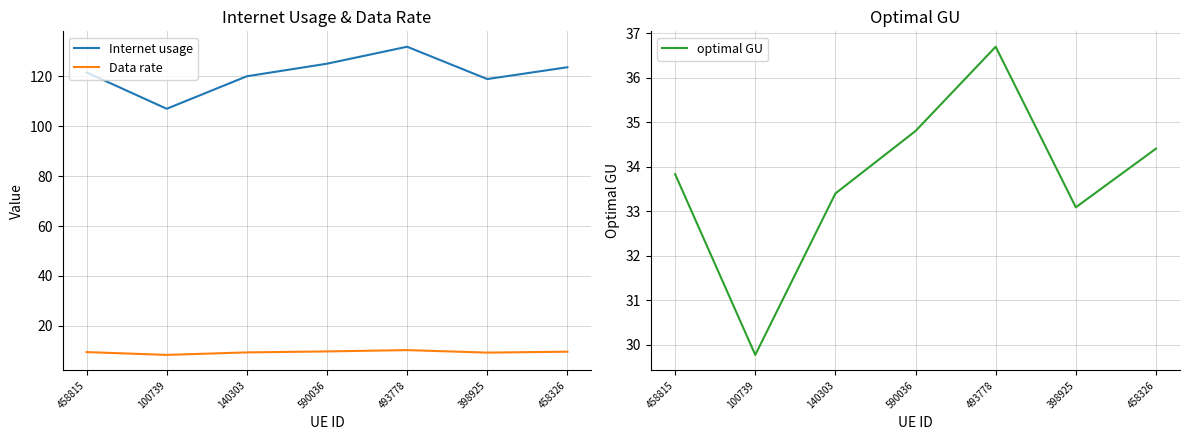

True or false: optimal GU and Data rate intersect in this chart.

False